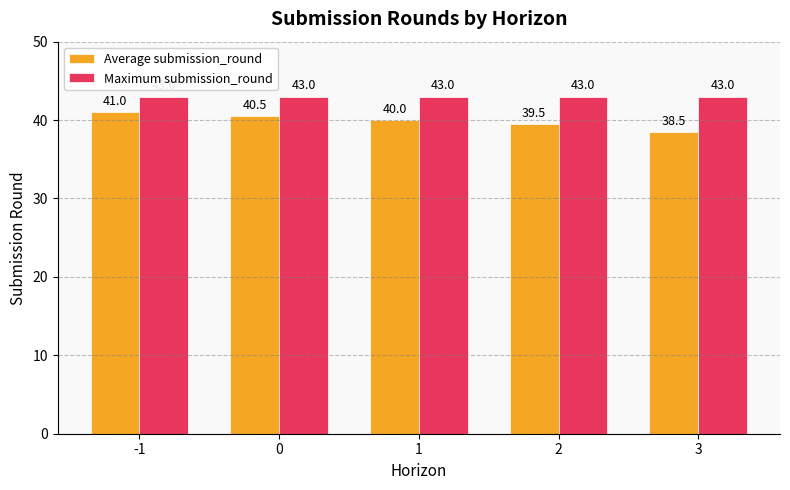

Reading right to left, extract all data points from this chart.

Average submission_round: 38.5	39.5	40.0	40.5	41.0
Maximum submission_round: 43.0	43.0	43.0	43.0	43.0